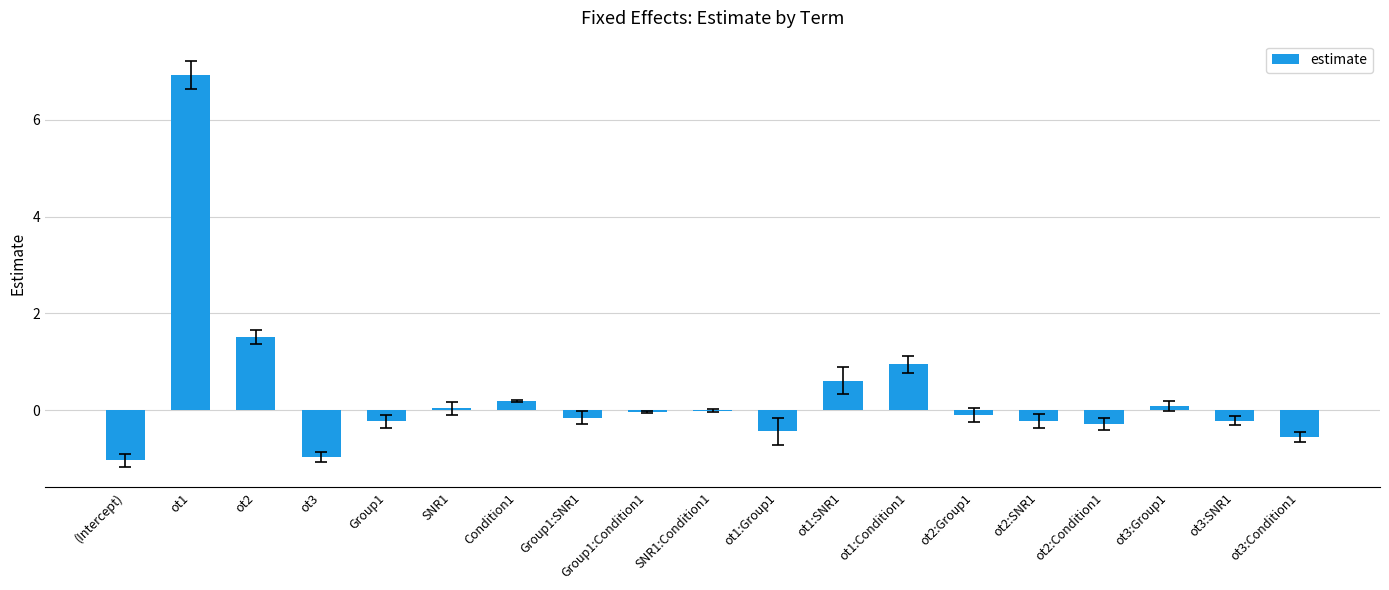

True or false: the data shows 0.1 at ot3:Group1.

True